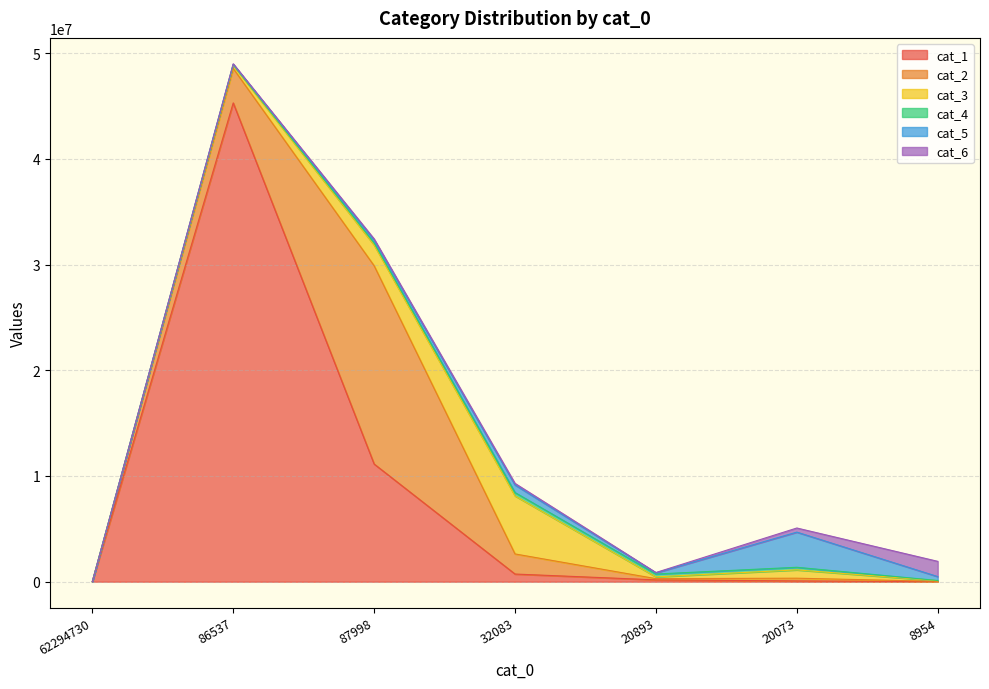

What value does the cat_3 series have at cat_0=20073, to the nearest 50?

785700